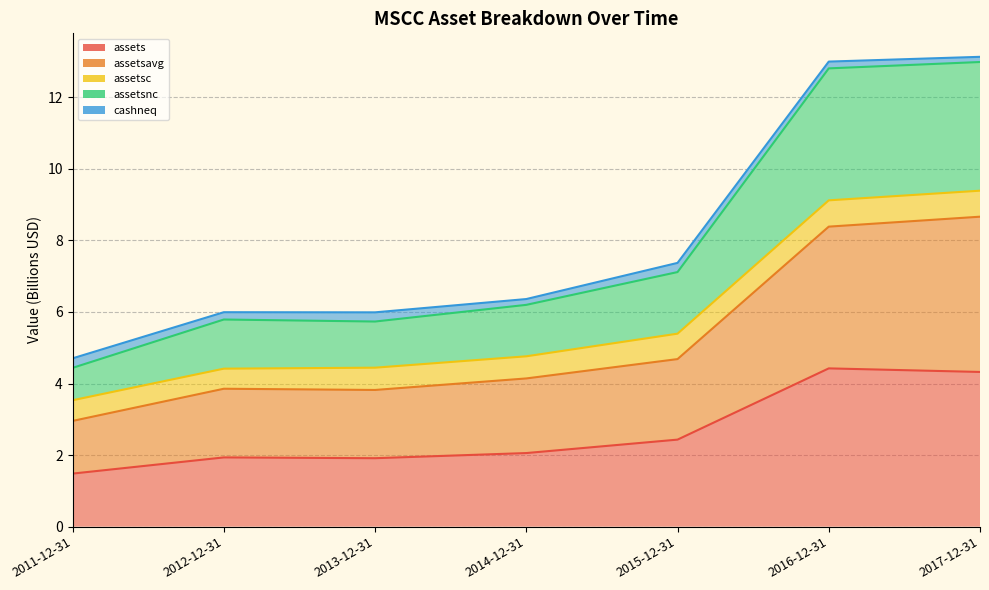

True or false: assets has a value of 1.9 at 2012-12-31.

True